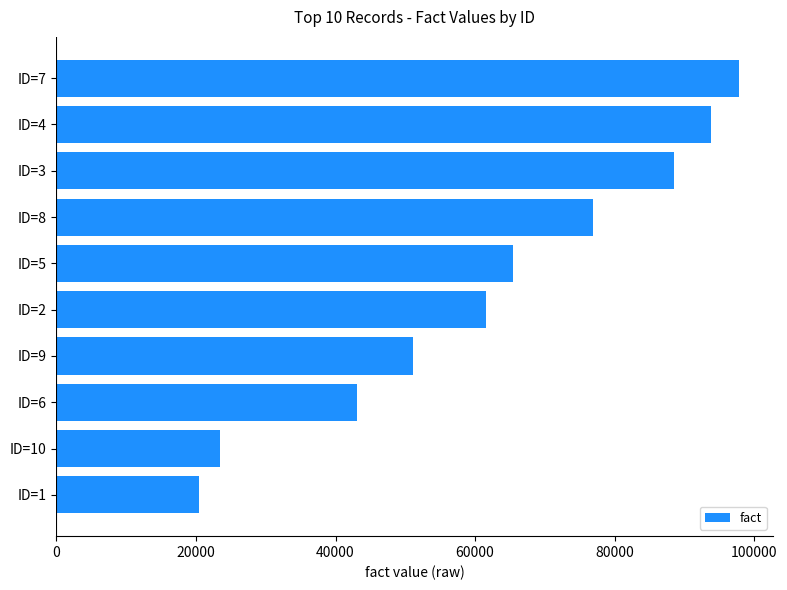

Reading top to bottom, list all the values displayed in this chart.

97829	93806	88443	76947	65470	61591	51103	43063	23421	20486